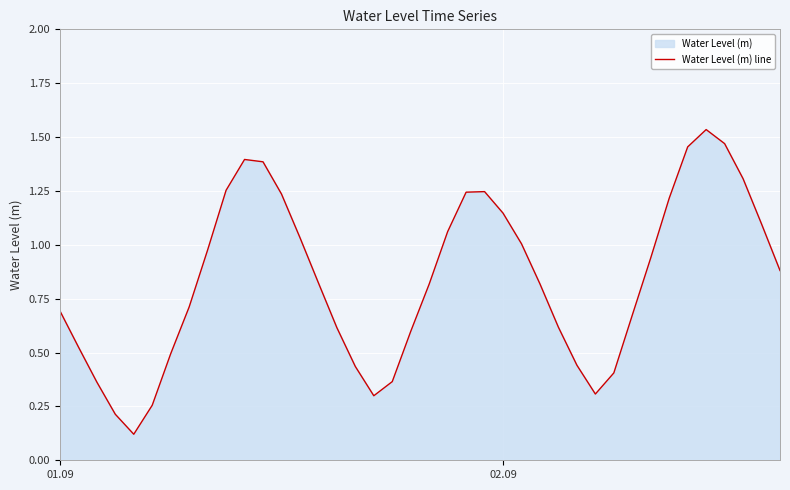

What is the difference between the maximum and minimum values?

1.4